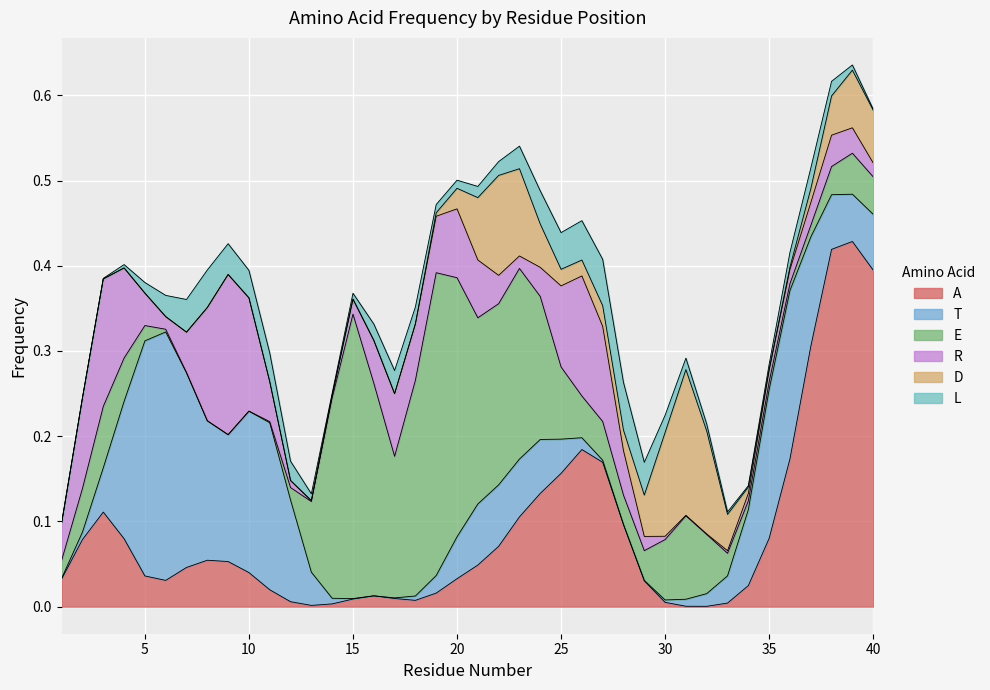

How many distinct data groups are displayed?

6